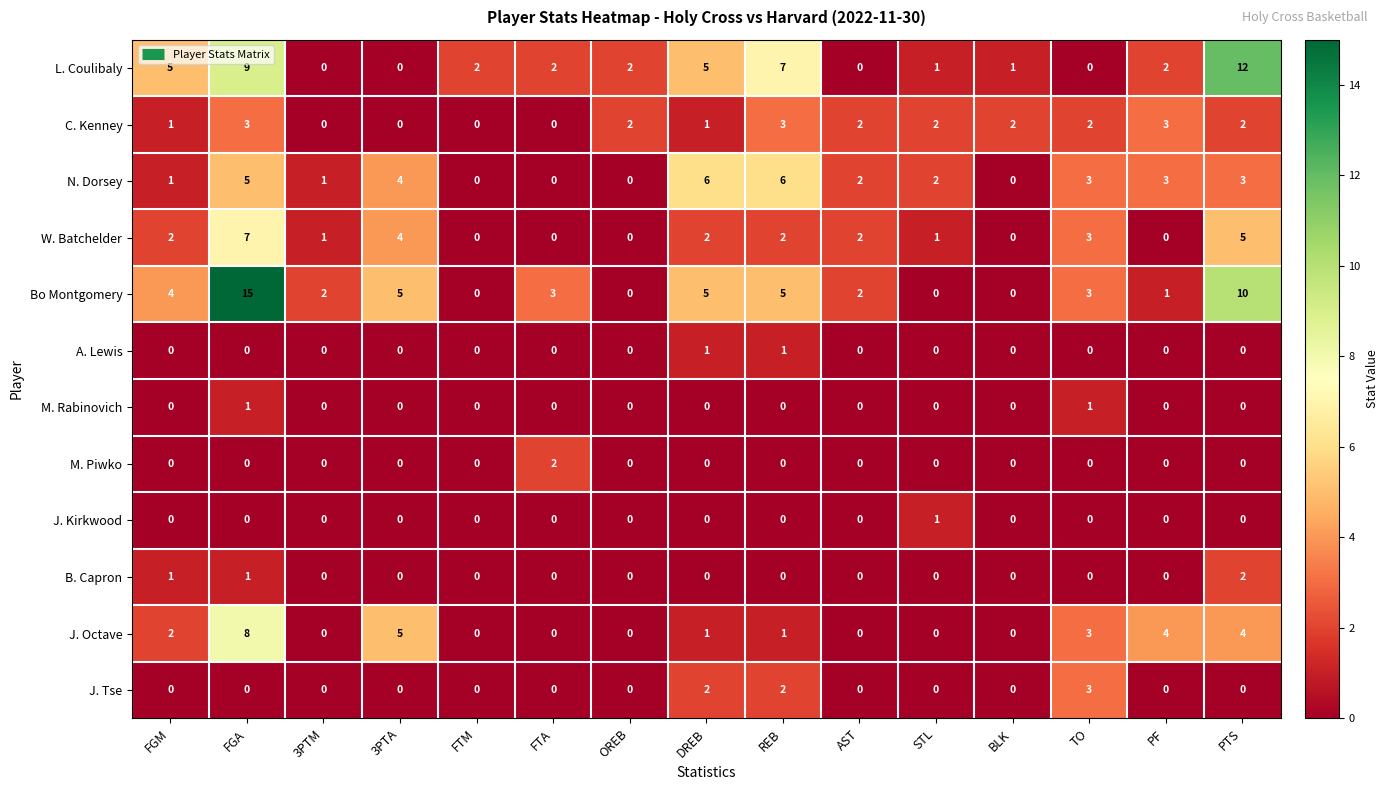

What is the difference between the N. Dorsey values at FTM and FGA?

5